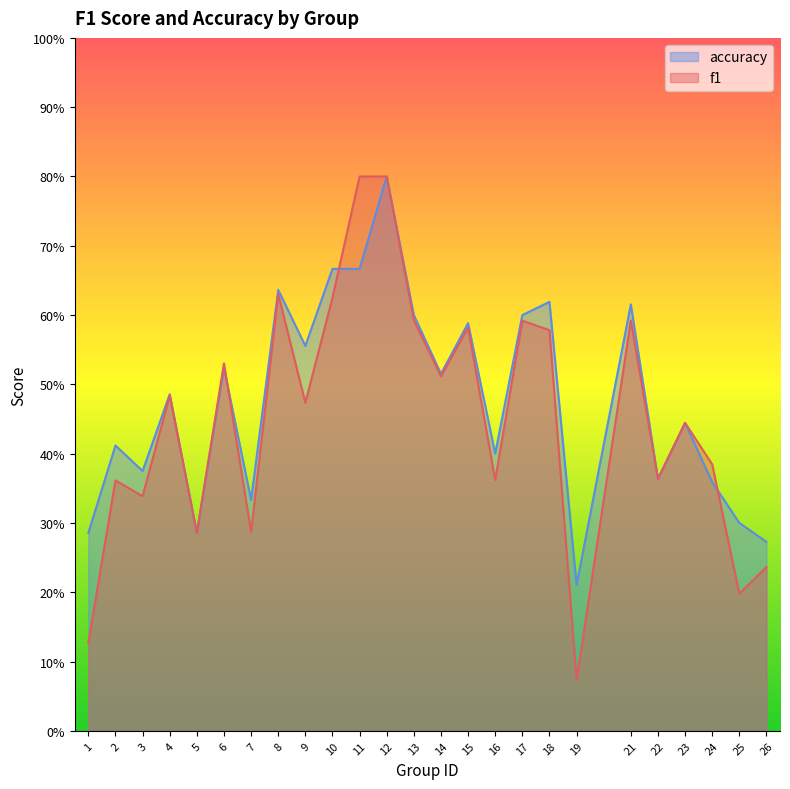

What is the average value of the f1 series?

0.5